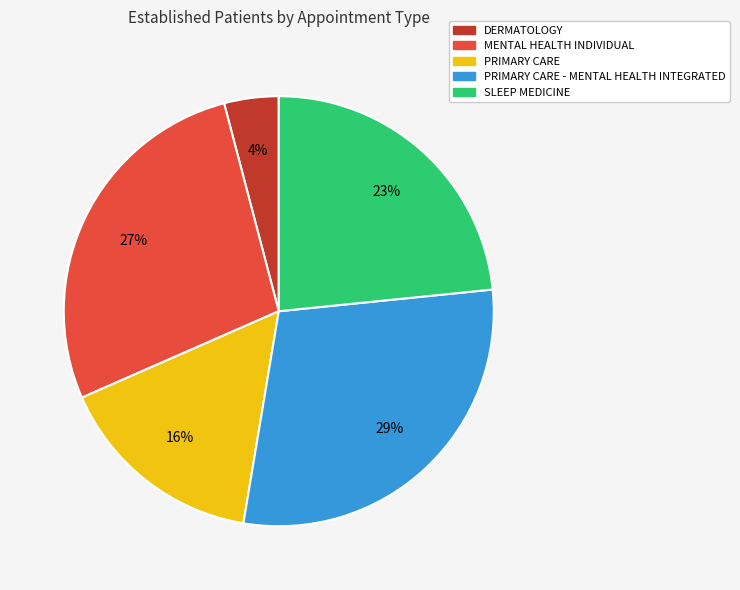

To the nearest percent, what is the difference between the largest and smallest slice percentages?

25%